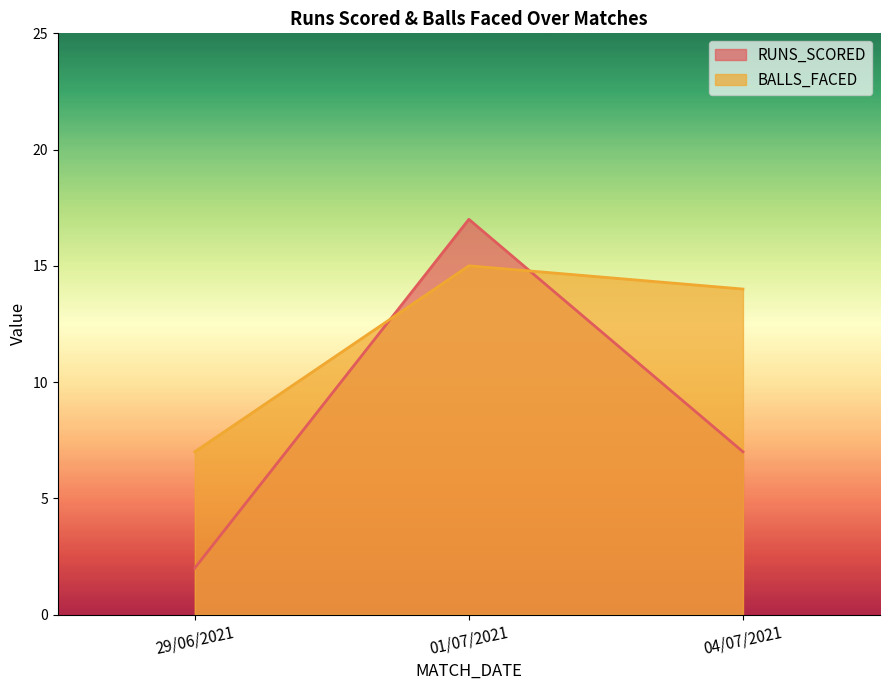

How many lines are shown in the chart?

2